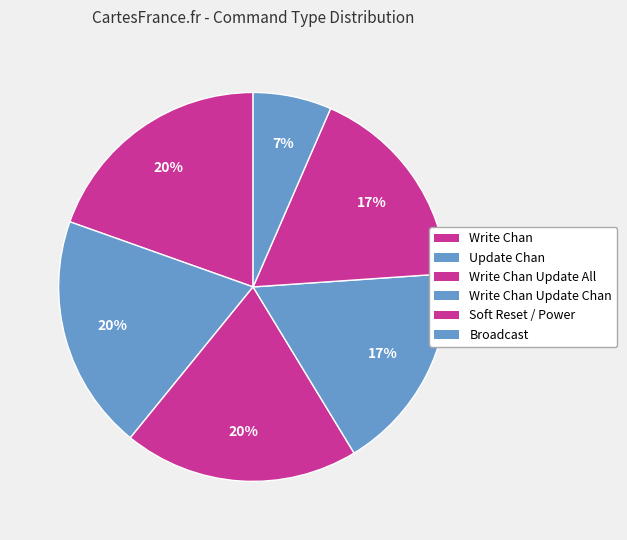

How many slices are in this pie chart?

6